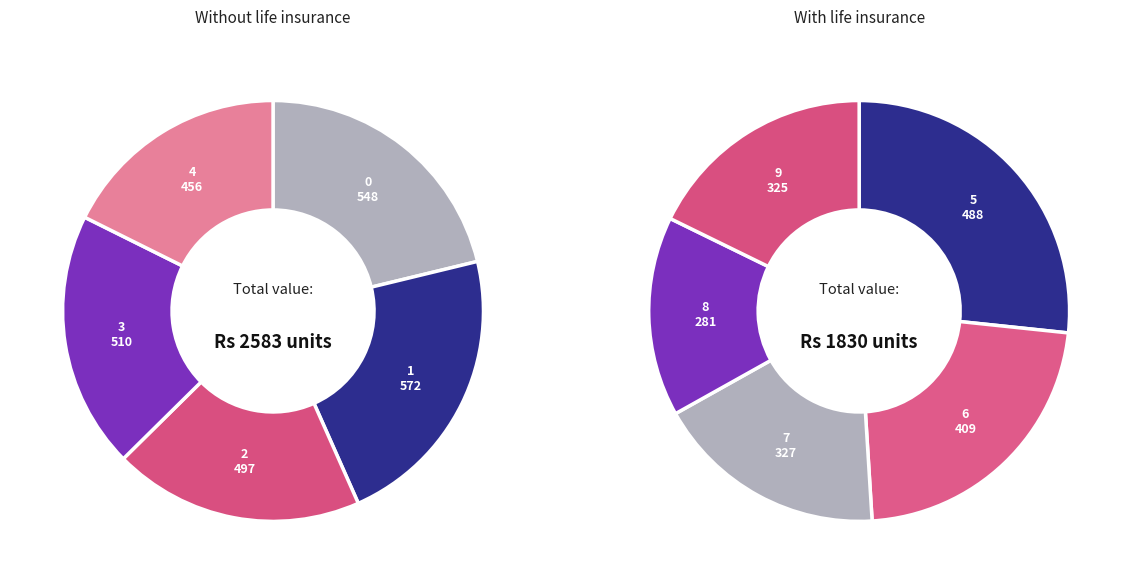

Is there any slice that represents more than half of the pie?

No